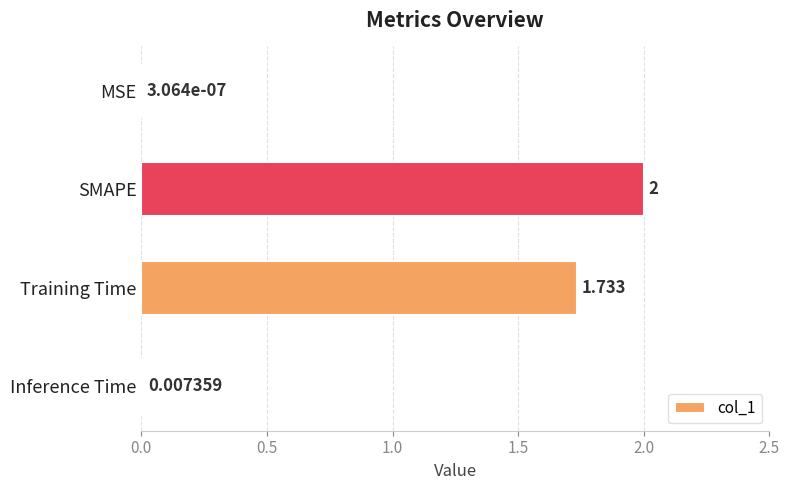

Which has a higher value, Inference Time or Training Time?

Training Time